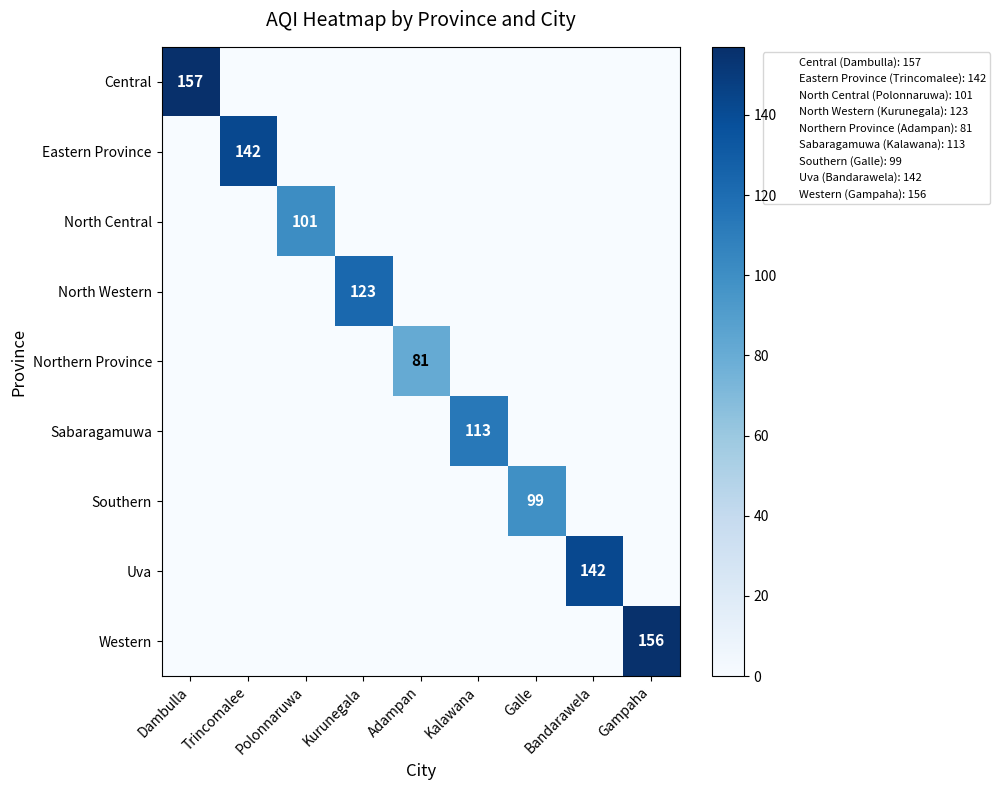

True or false: Sabaragamuwa has a value of 113 at Kalawana.

True